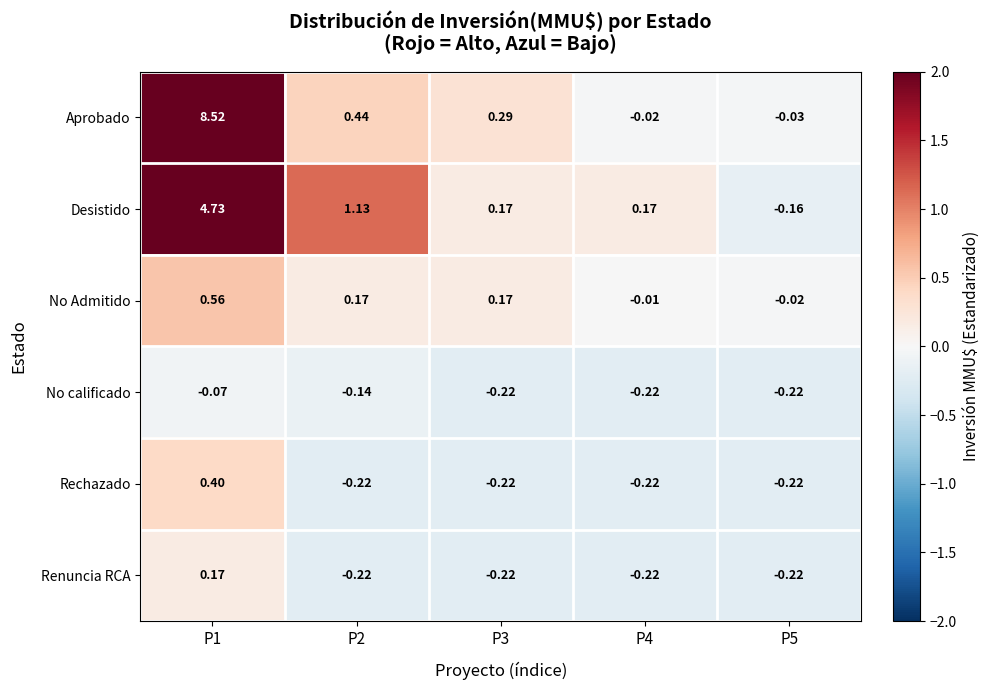

Which series changed the most between P1 and P2?

Aprobado